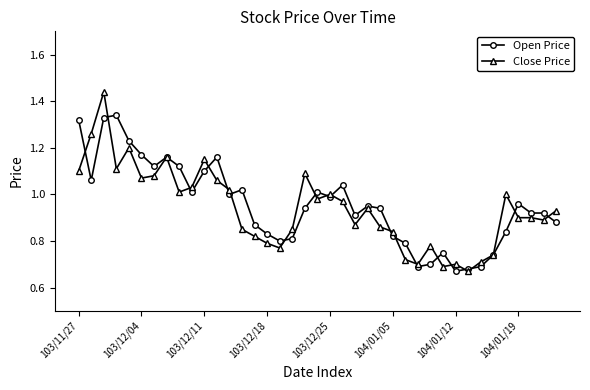

Count the number of categories in the chart.

39